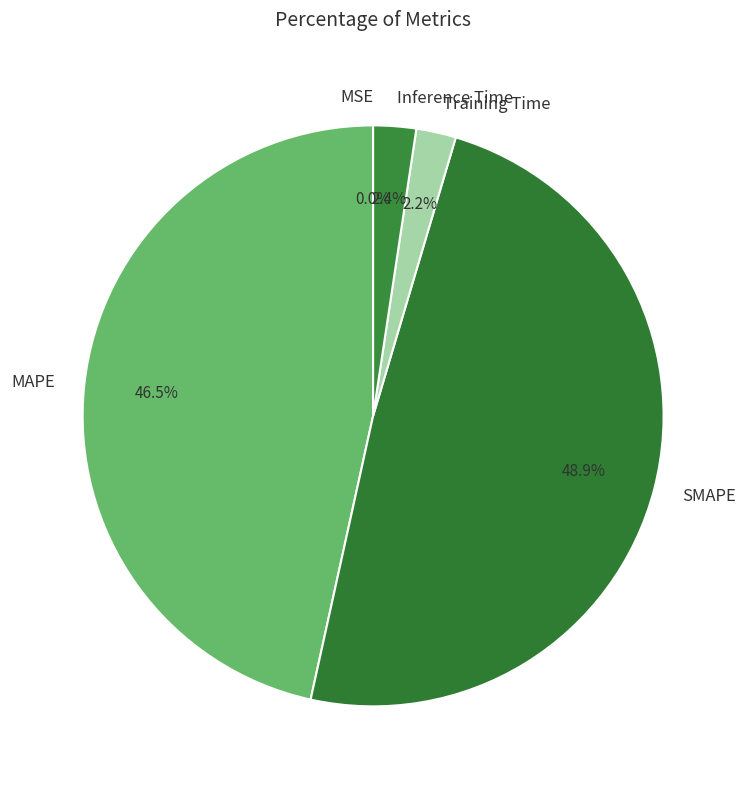

Which slice is the largest?

SMAPE